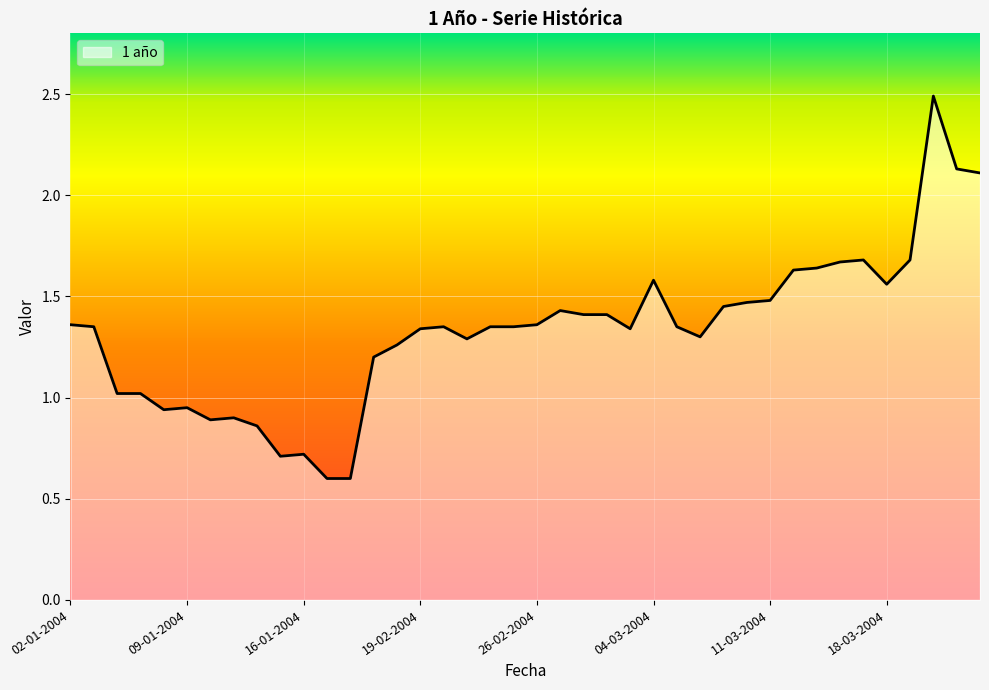

How many lines are shown in the chart?

1